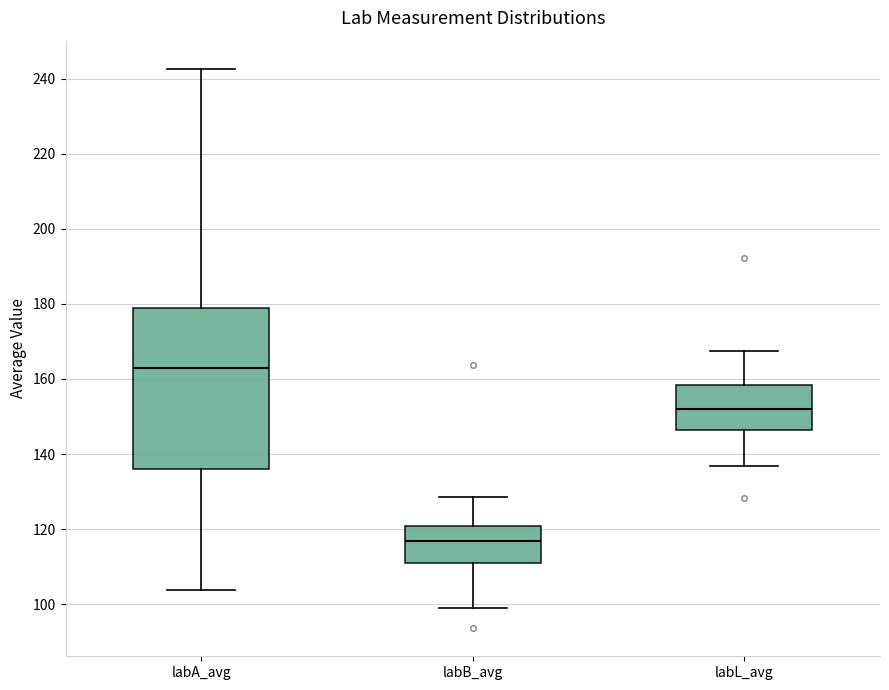

Which box's median line is the highest?

labA_avg